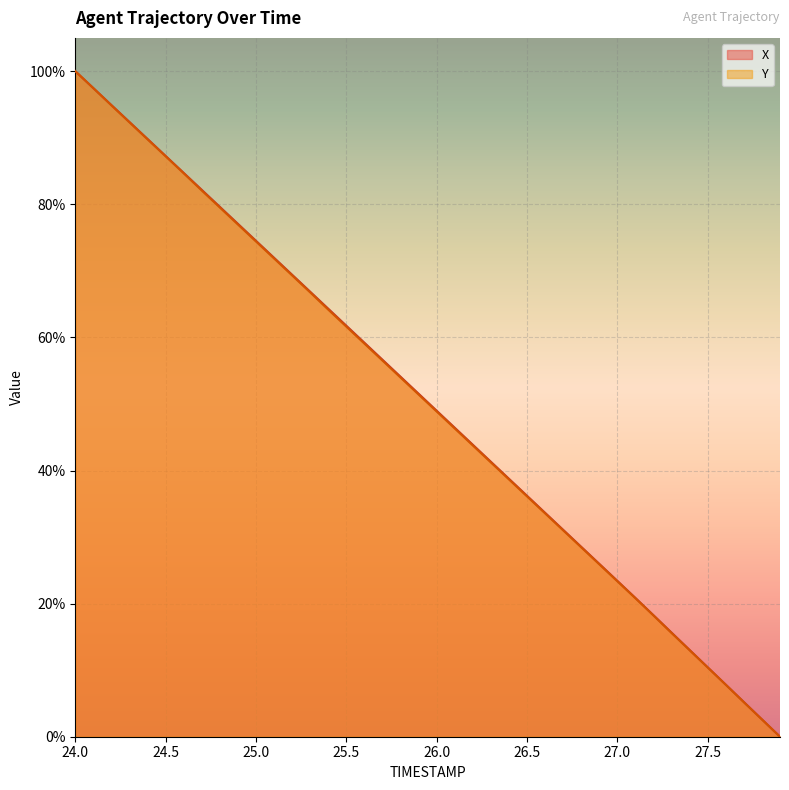

How many data points in Y are above 0?

39